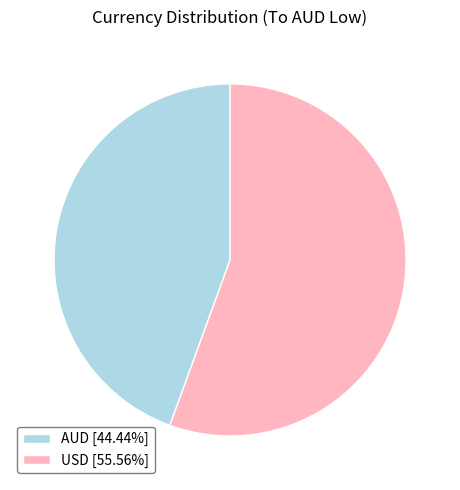

What is the ratio of the value at AUD [44.44%] to the value at USD [55.56%]?

0.8